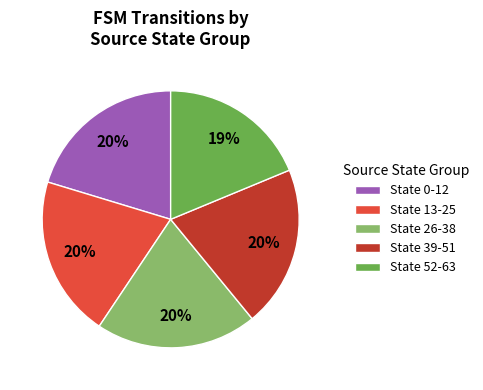

How many segments does this pie chart have?

5